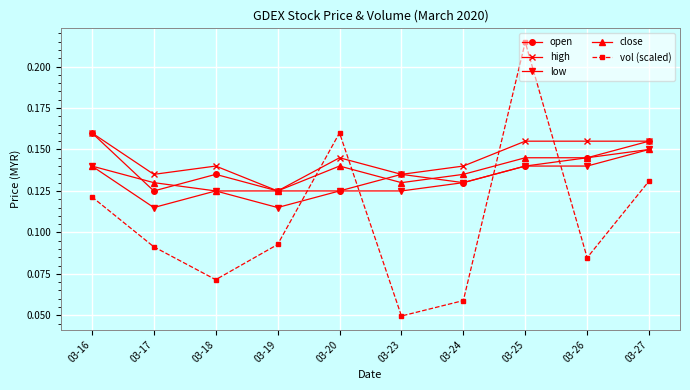

The close series shows 0.2 at 03-18. True or false?

False